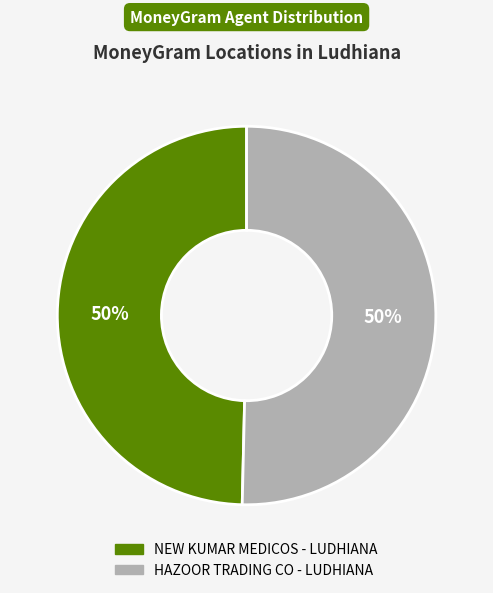

To the nearest percent, what is the average slice percentage?

50%